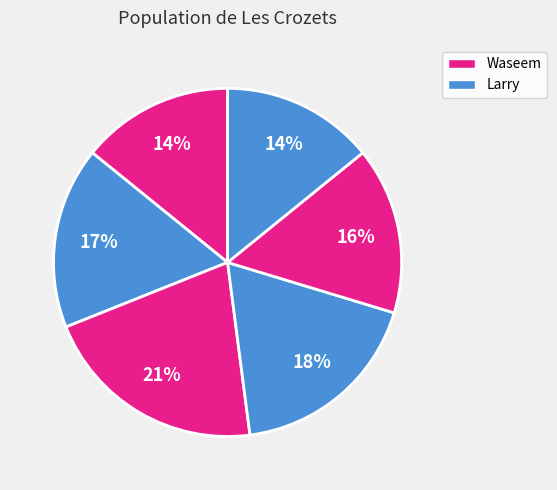

Is there any slice that represents more than half of the pie?

No